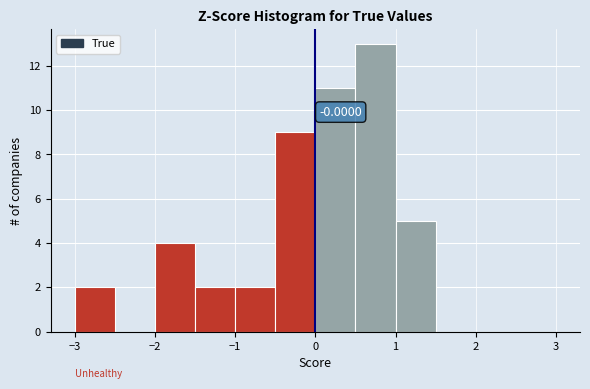

Over which range of the x-axis is the bar tallest?

0.5 to 1.0